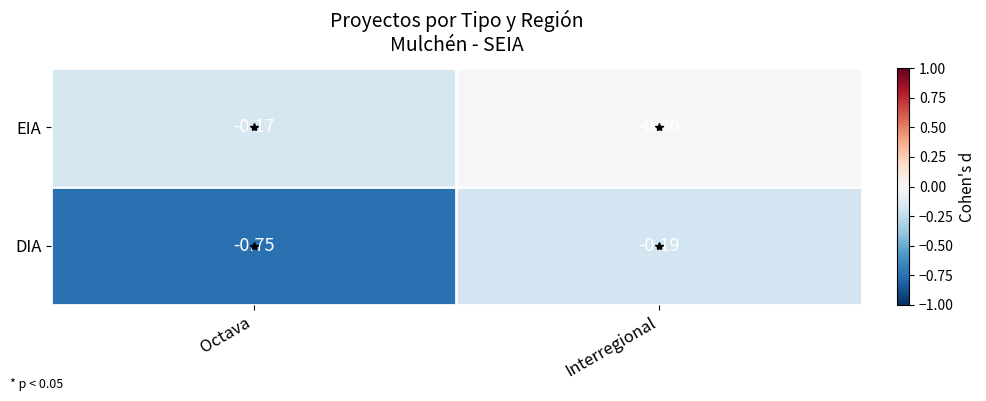

Is the value of EIA at Interregional greater than the value of DIA at Octava?

Yes